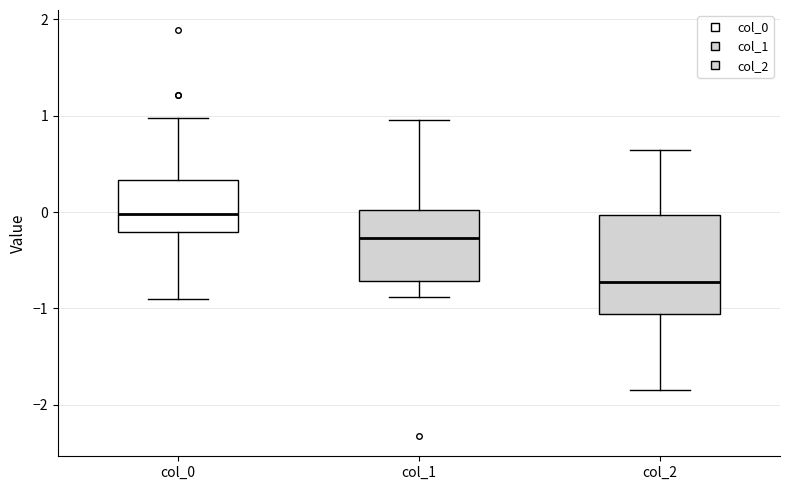

Which box's median line is the lowest?

col_2